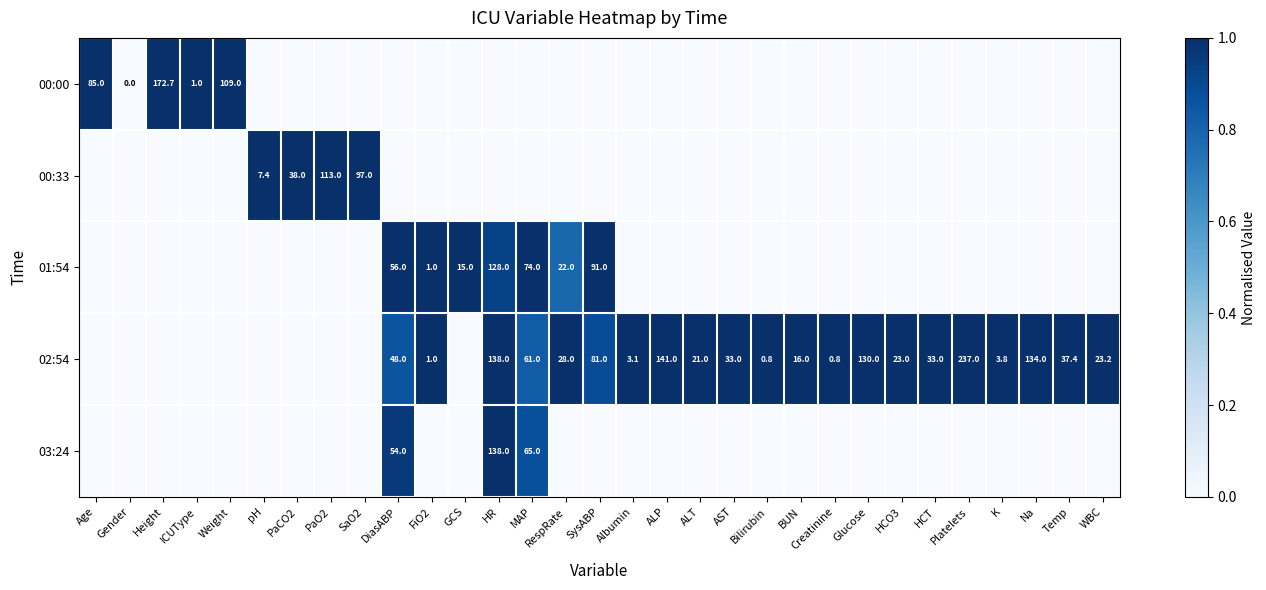

Reading left to right, extract all data points from this chart.

row_0: 1.0	0.0	1.0	1.0	1.0	0.0	0.0	0.0	0.0	0.0	0.0	0.0	0.0	0.0	0.0	0.0	0.0	0.0	0.0	0.0	0.0	0.0	0.0	0.0	0.0	0.0	0.0	0.0	0.0	0.0	0.0
row_1: 0.0	0.0	0.0	0.0	0.0	1.0	1.0	1.0	1.0	0.0	0.0	0.0	0.0	0.0	0.0	0.0	0.0	0.0	0.0	0.0	0.0	0.0	0.0	0.0	0.0	0.0	0.0	0.0	0.0	0.0	0.0
row_2: 0.0	0.0	0.0	0.0	0.0	0.0	0.0	0.0	0.0	1.0	1.0	1.0	0.9	1.0	0.8	1.0	0.0	0.0	0.0	0.0	0.0	0.0	0.0	0.0	0.0	0.0	0.0	0.0	0.0	0.0	0.0
row_3: 0.0	0.0	0.0	0.0	0.0	0.0	0.0	0.0	0.0	0.9	1.0	0.0	1.0	0.8	1.0	0.9	1.0	1.0	1.0	1.0	1.0	1.0	1.0	1.0	1.0	1.0	1.0	1.0	1.0	1.0	1.0
row_4: 0.0	0.0	0.0	0.0	0.0	0.0	0.0	0.0	0.0	1.0	0.0	0.0	1.0	0.9	0.0	0.0	0.0	0.0	0.0	0.0	0.0	0.0	0.0	0.0	0.0	0.0	0.0	0.0	0.0	0.0	0.0